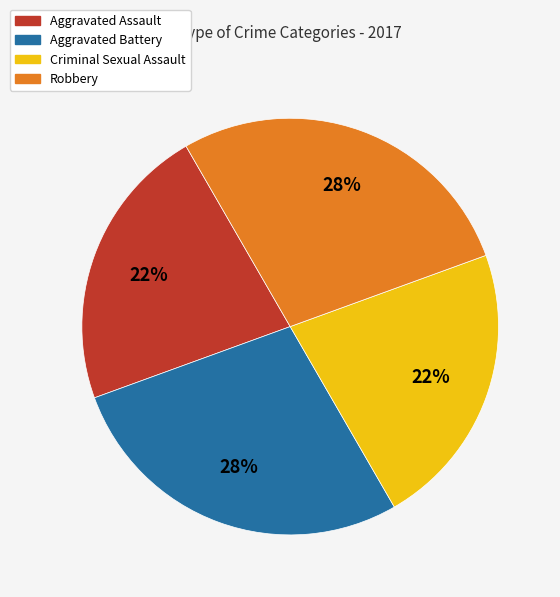

To the nearest percent, what percentage of the pie is Aggravated Assault?

22%